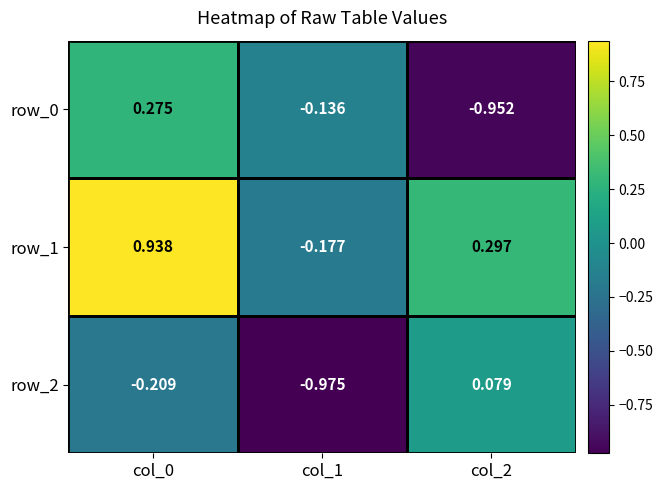

How many categories are shown in the chart?

3